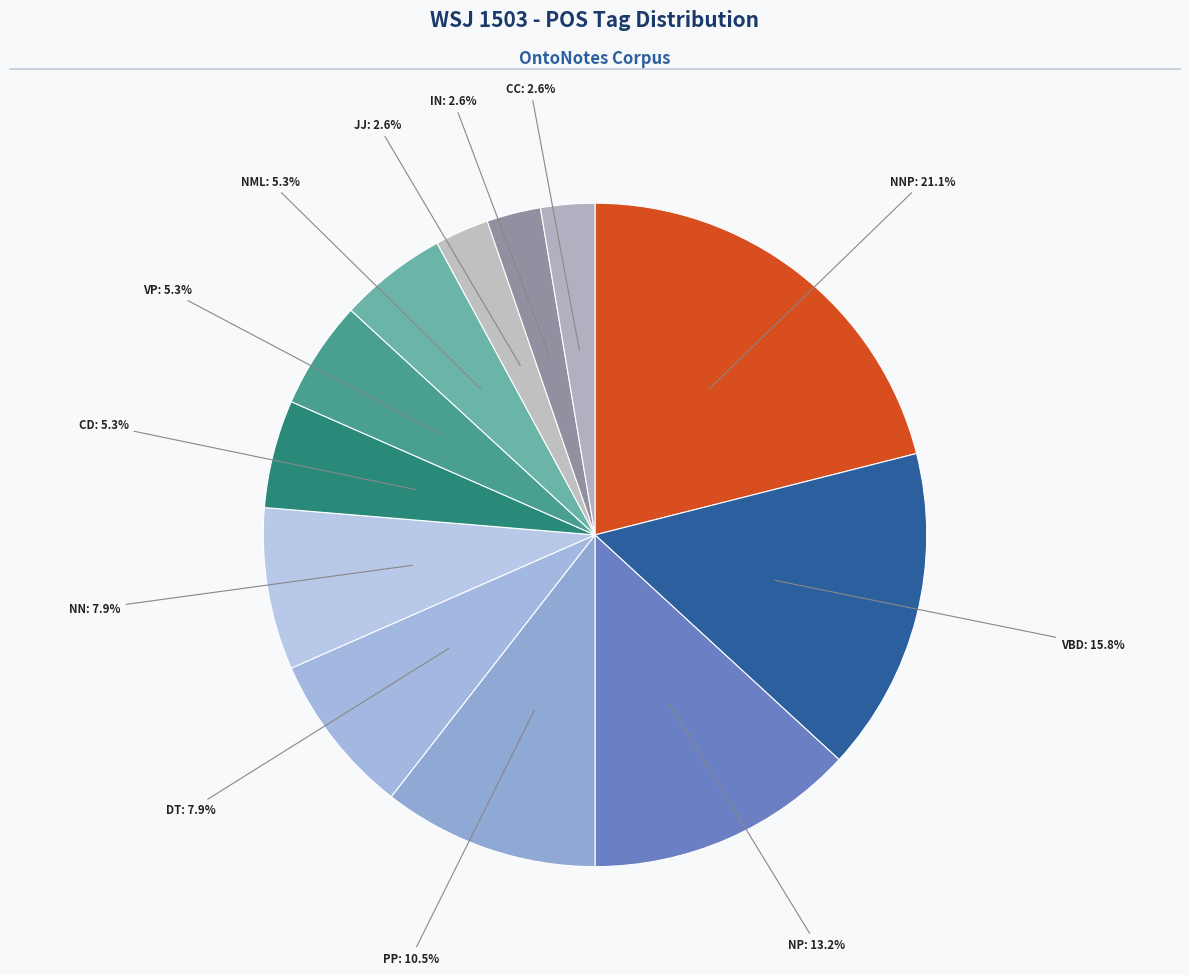

To the nearest percent, what is the average slice percentage?

8%